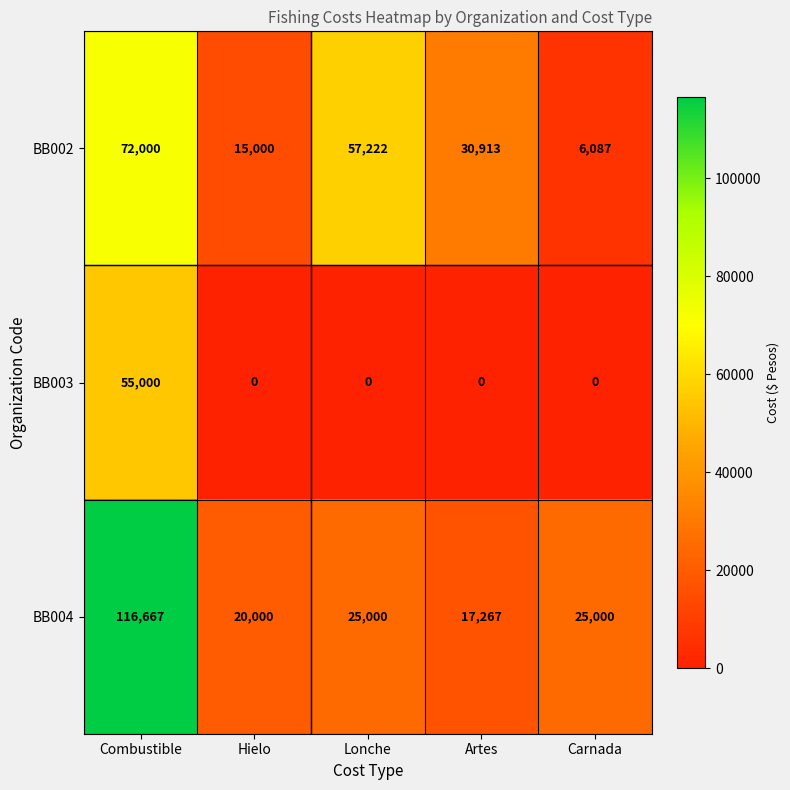

The BB002 series shows 97267 at Combustible. True or false?

False